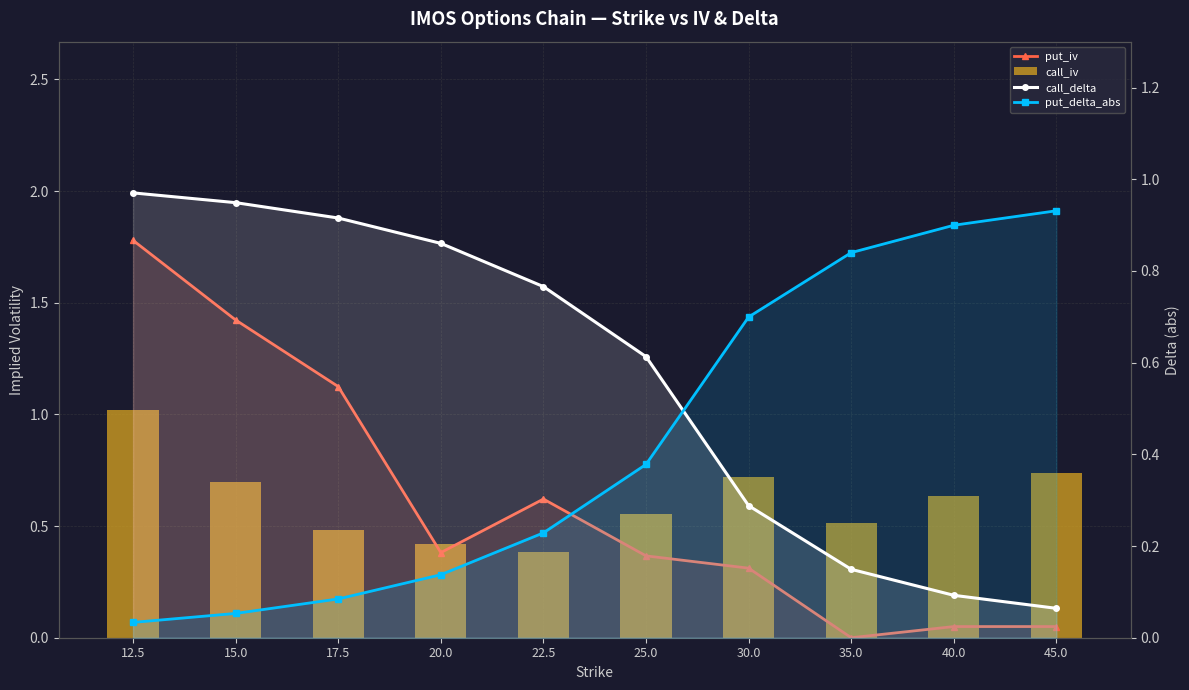

Which series has the widest spread of values?

put_iv